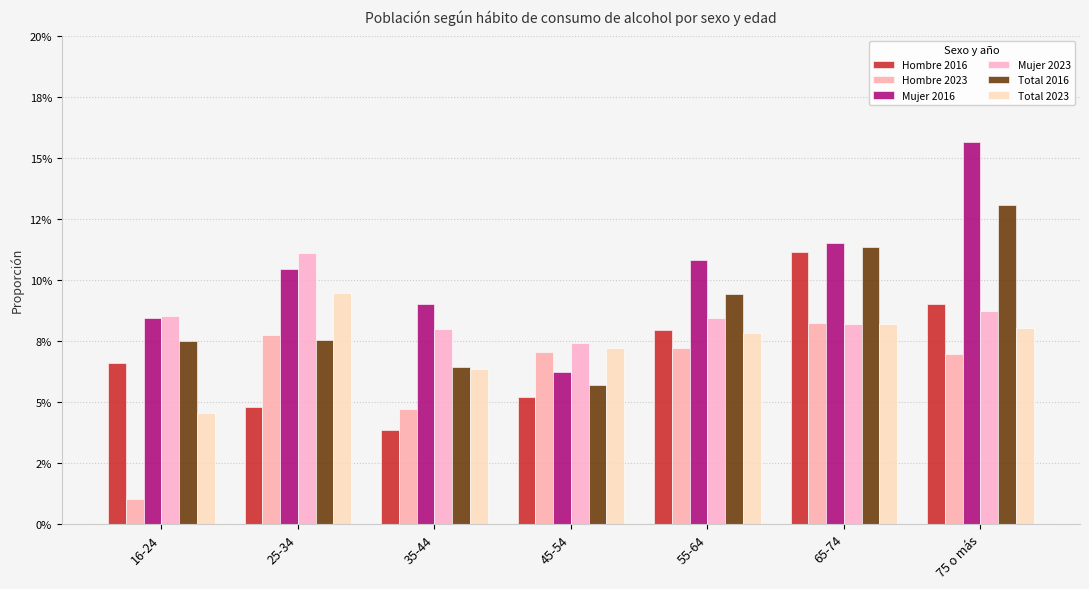

What is the label of the 3rd bar from the right?

55-64